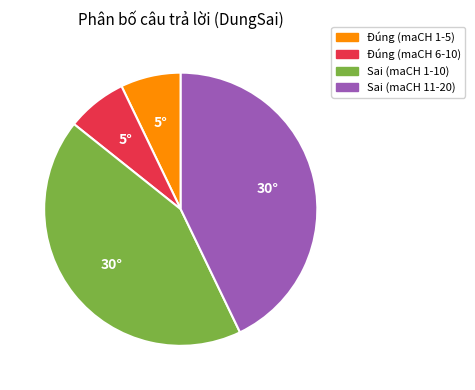

Is there a majority slice in this chart?

No